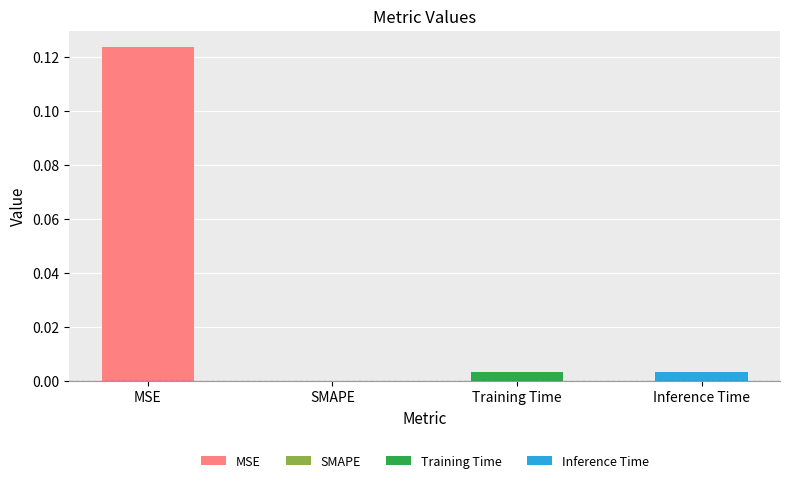

Rank the categories by value from highest to lowest.

MSE, Inference Time, Training Time, SMAPE